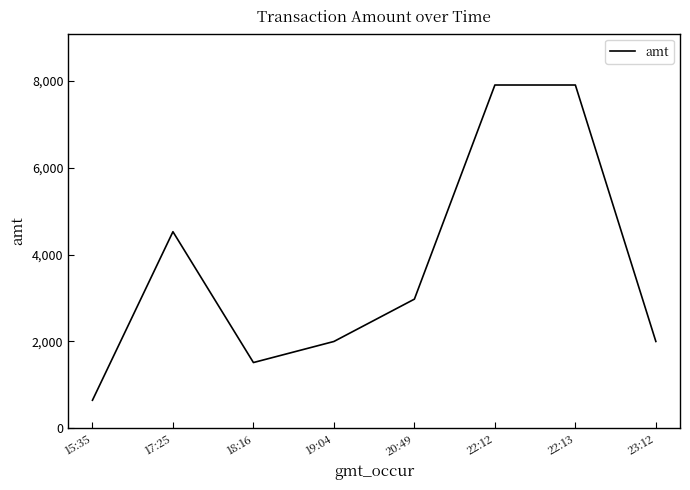

How many series are shown in this chart?

1